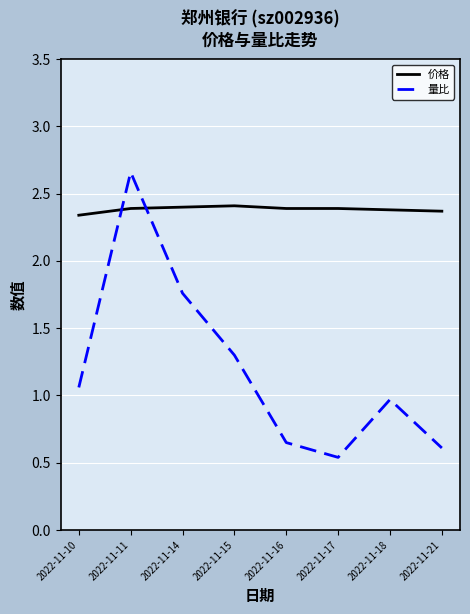

How many 价格 values are between 2 and 3?

8